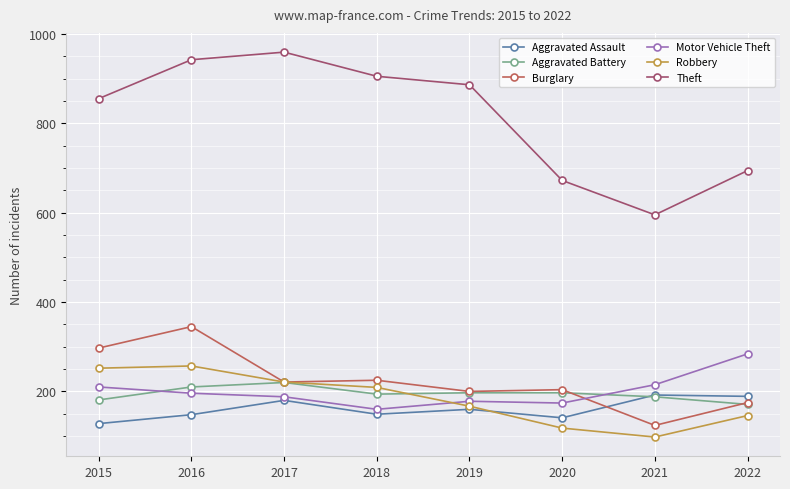

What is the minimum value for Aggravated Battery?

171